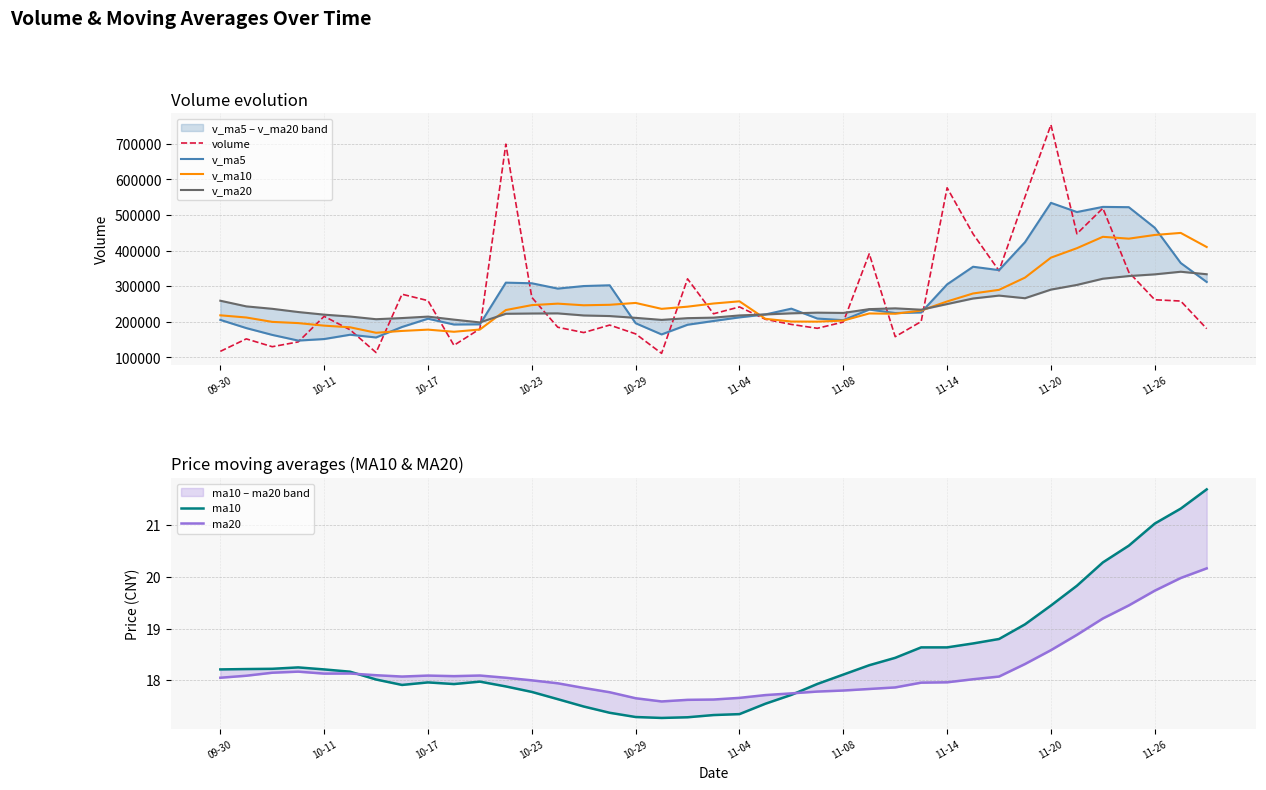

How many times do volume and v_ma20 cross each other?

10